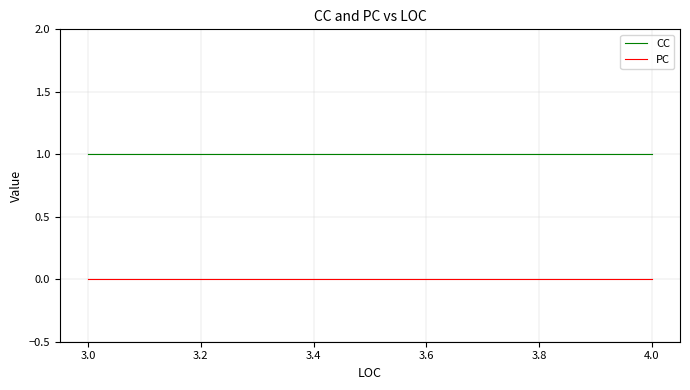

Which series has the largest range (max minus min)?

CC